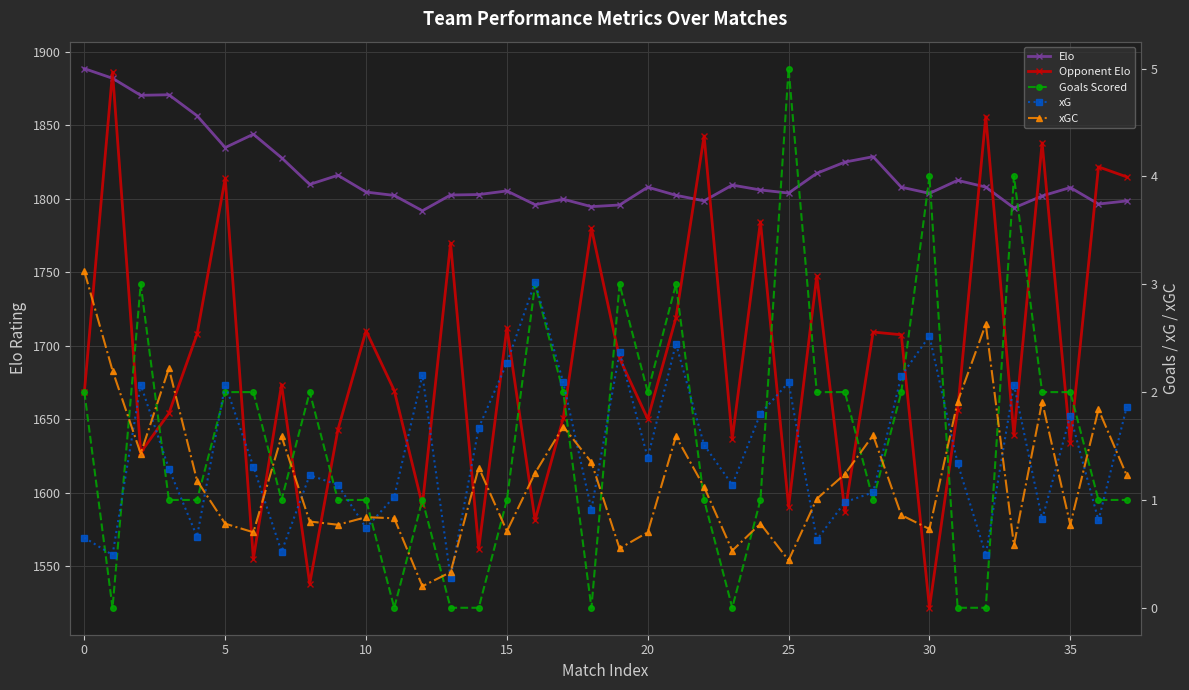

True or false: xG has more than 1 interior local peaks.

True